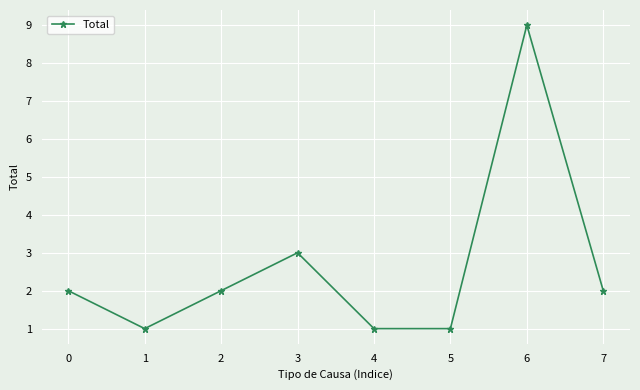

What is the minimum value shown in the chart?

1